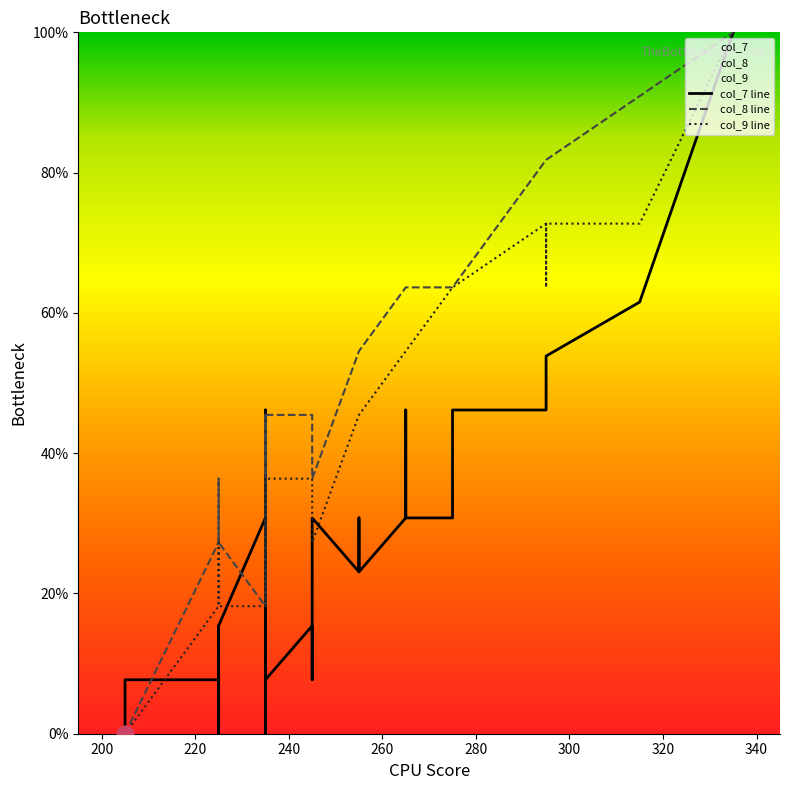

Reading left to right, what are all the values shown in this chart?

col_7 line: 0.0	7.7	7.7	15.4	0.0	7.7	0.0	15.4	30.8	7.7	15.4	0.0	46.2	7.7	15.4	7.7	7.7	23.1	30.8	23.1	30.8	30.8	23.1	30.8	46.2	38.5	30.8	30.8	30.8	38.5	38.5	46.2	46.2	46.2	46.2	53.8	53.8	61.5	61.5	100.0
col_8 line: 0.0	0.0	27.3	27.3	36.4	36.4	36.4	27.3	18.2	36.4	45.5	45.5	18.2	45.5	45.5	45.5	45.5	45.5	36.4	54.5	54.5	54.5	54.5	63.6	63.6	63.6	63.6	63.6	63.6	63.6	63.6	63.6	81.8	81.8	81.8	81.8	81.8	90.9	90.9	100.0
col_9 line: 0.0	0.0	18.2	18.2	27.3	27.3	27.3	18.2	18.2	27.3	36.4	36.4	18.2	36.4	36.4	36.4	36.4	36.4	27.3	45.5	45.5	45.5	45.5	54.5	54.5	54.5	54.5	54.5	63.6	63.6	63.6	63.6	72.7	63.6	63.6	72.7	72.7	72.7	72.7	100.0